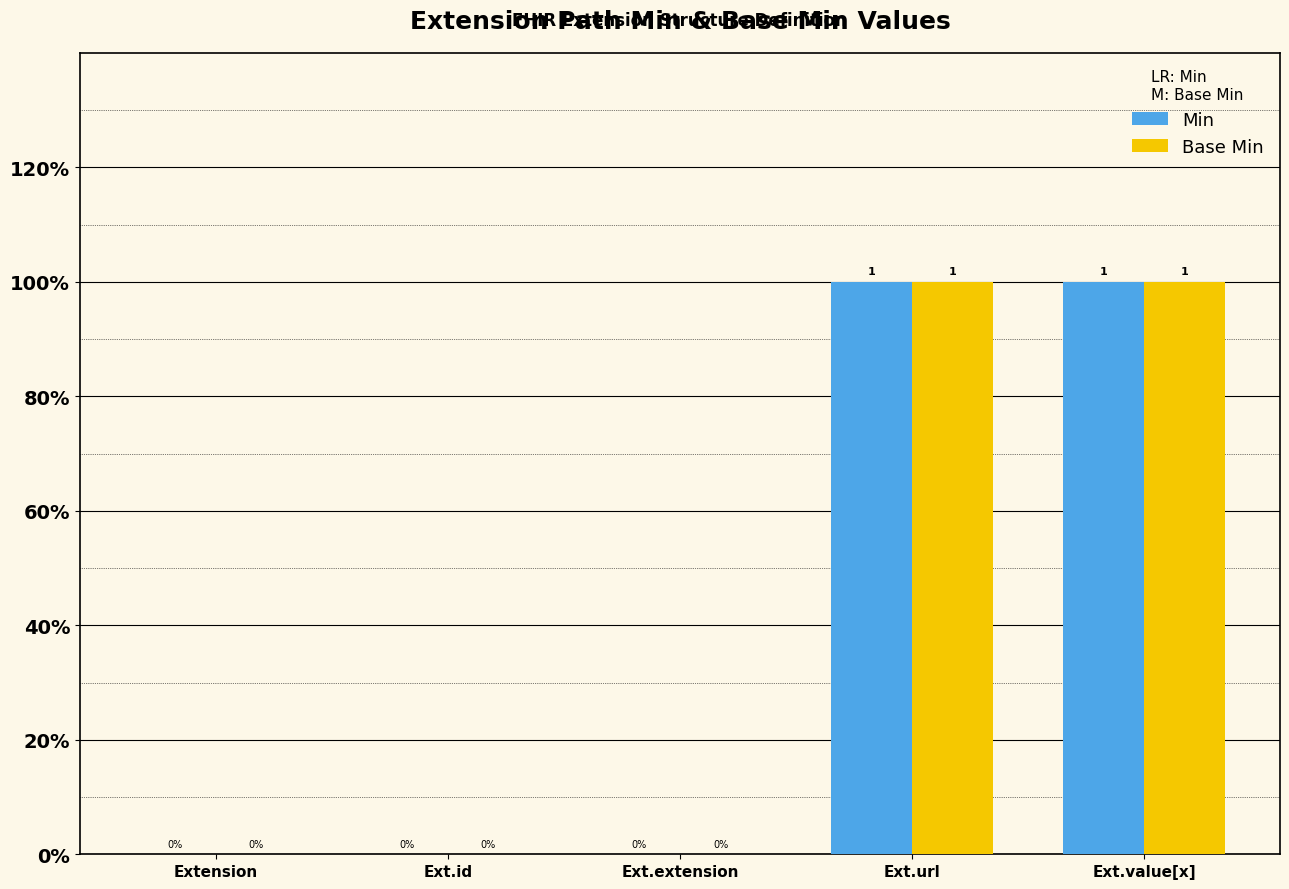

Reading left to right, extract all data points from this chart.

Min: Extension=0	Ext.id=0	Ext.extension=0	Ext.url=1	Ext.value[x]=1
Base Min: Extension=0	Ext.id=0	Ext.extension=0	Ext.url=1	Ext.value[x]=1